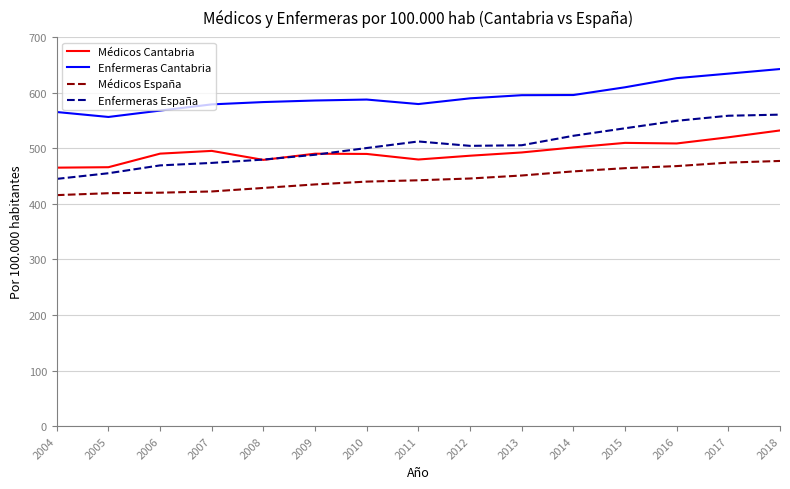

At which category does Enfermeras Cantabria reach its first local valley?

2005